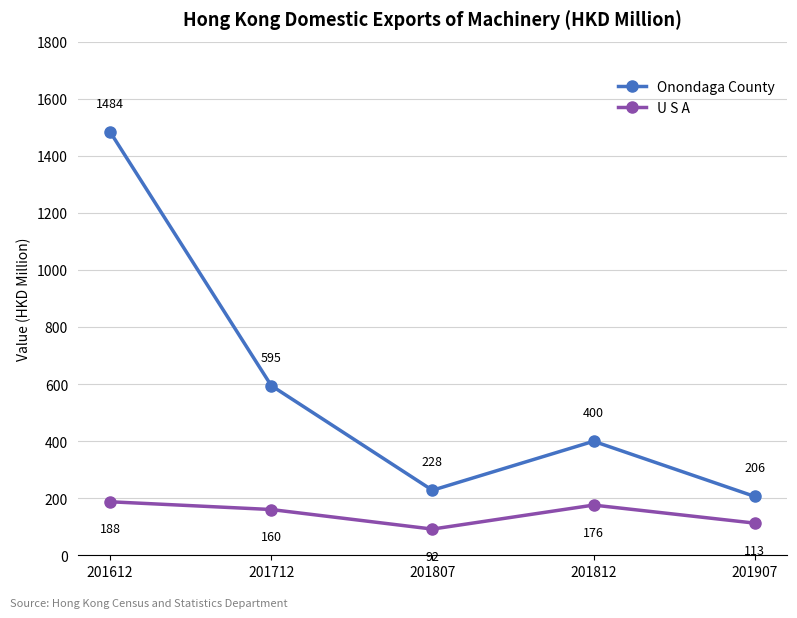

How many lines are shown in the chart?

2